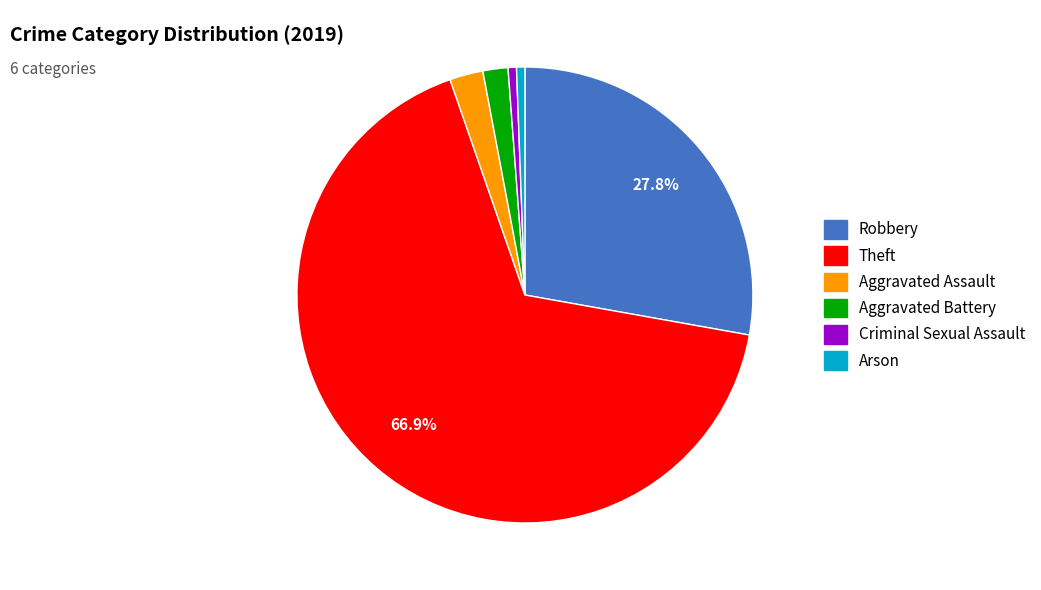

To the nearest percent, what is the difference between the largest and smallest slice percentages?

66%